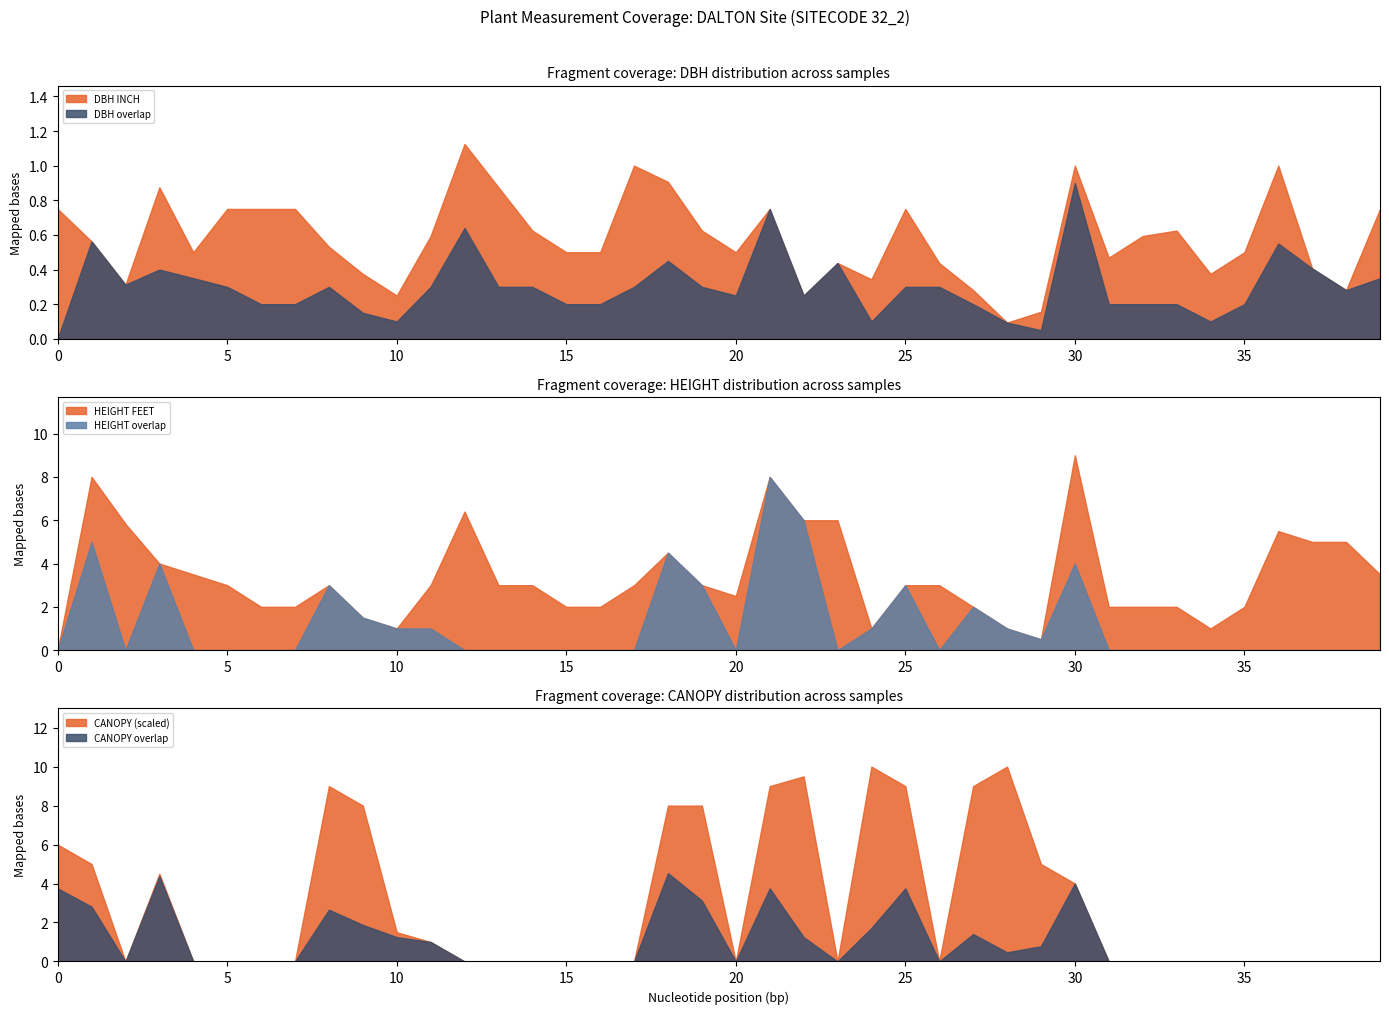

True or false: DBH INCH has a value of 0.3 at 25.

False